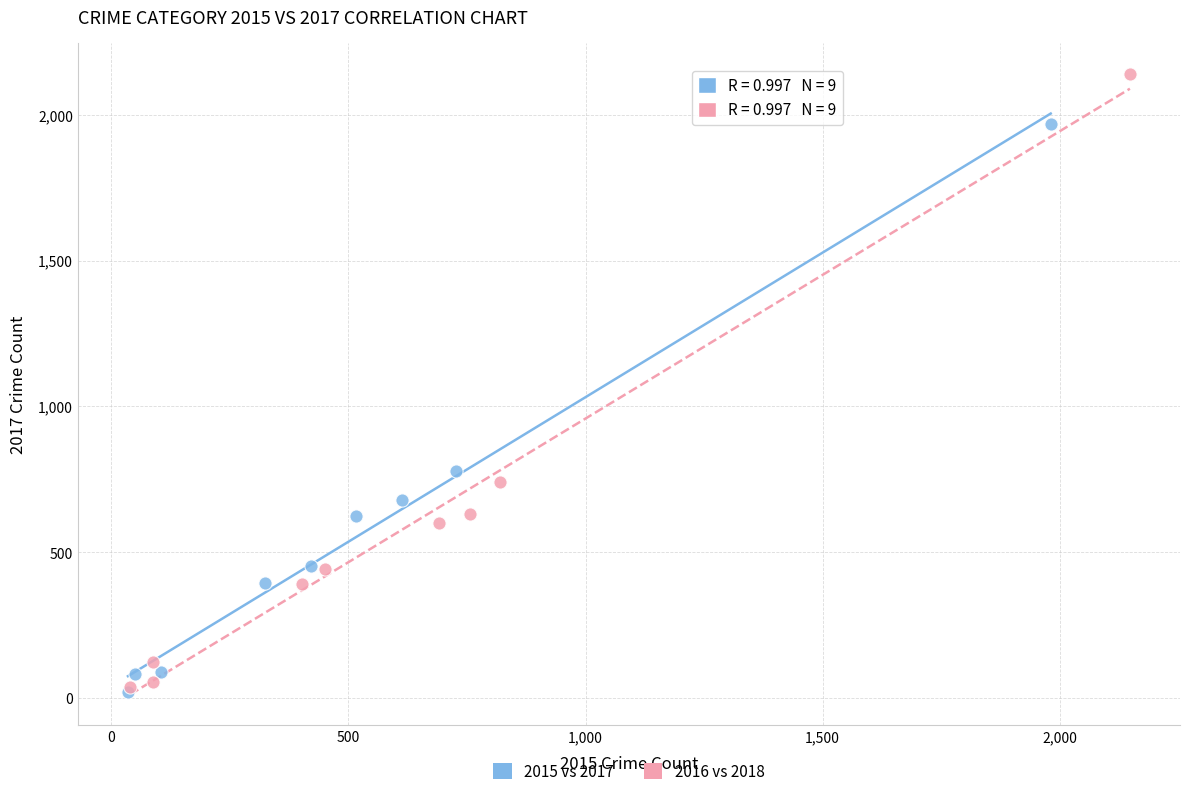

What are all the series names shown in the legend?

2015 vs 2017, 2016 vs 2018